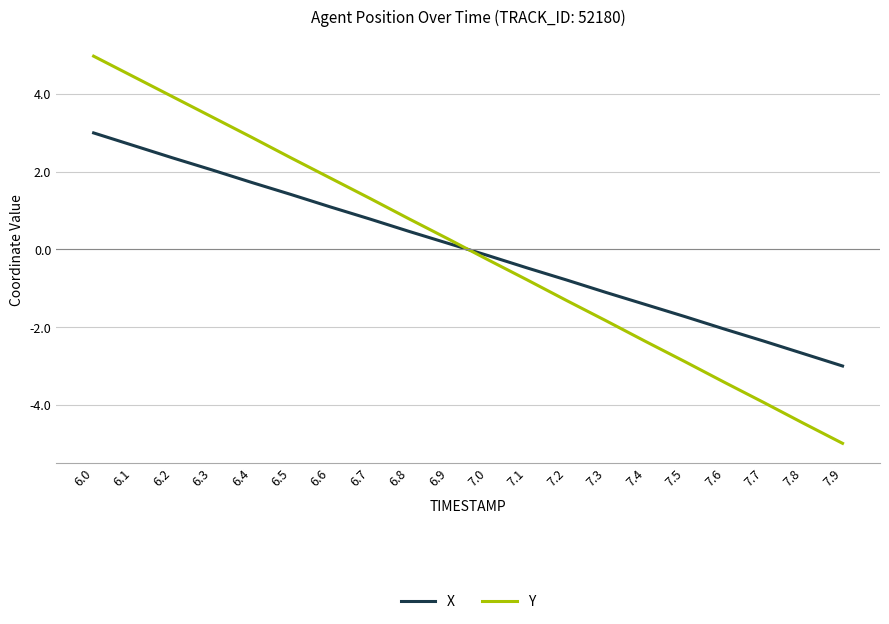

Is the value of X at 6.2 greater than the value of Y at 7.5?

Yes